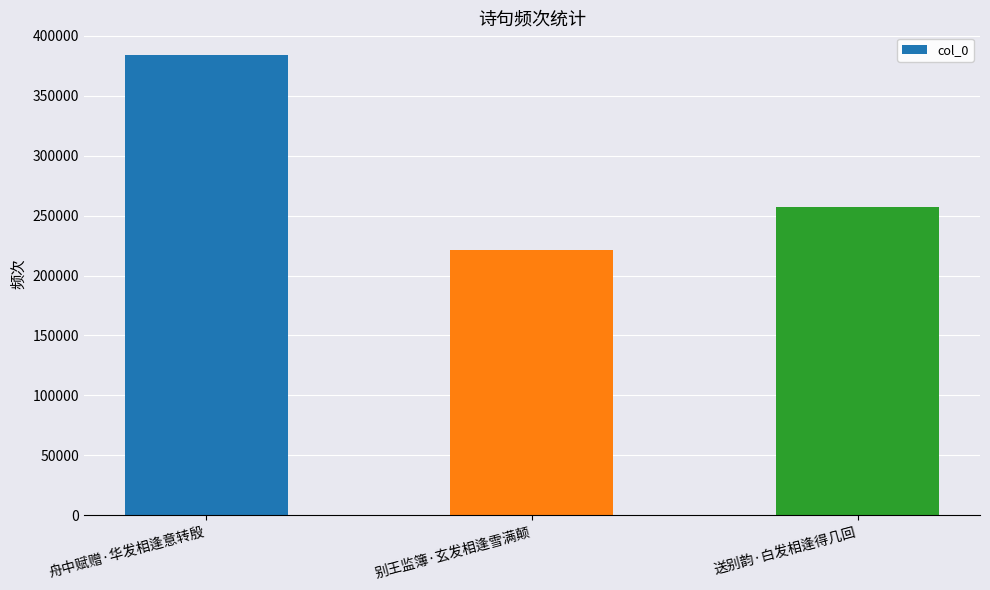

What is the sum of the values at 送别韵·白发相逢得几回 and 别王监簿·玄发相逢雪满颠?

478134